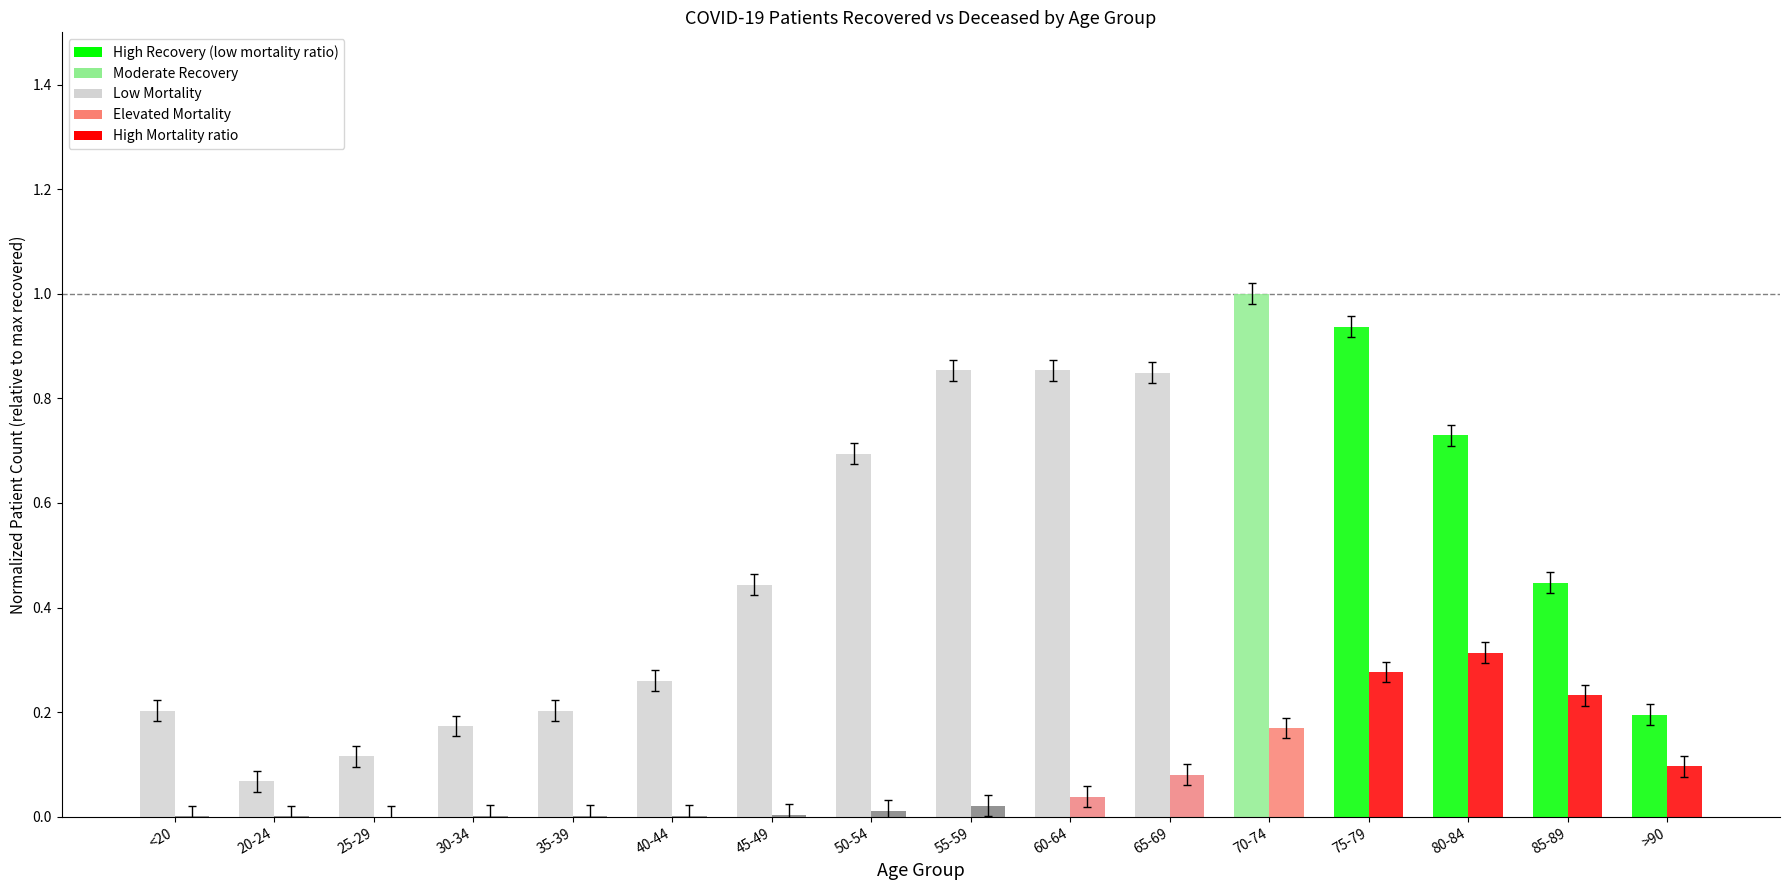

Which label corresponds to the largest value in the chart?

70-74